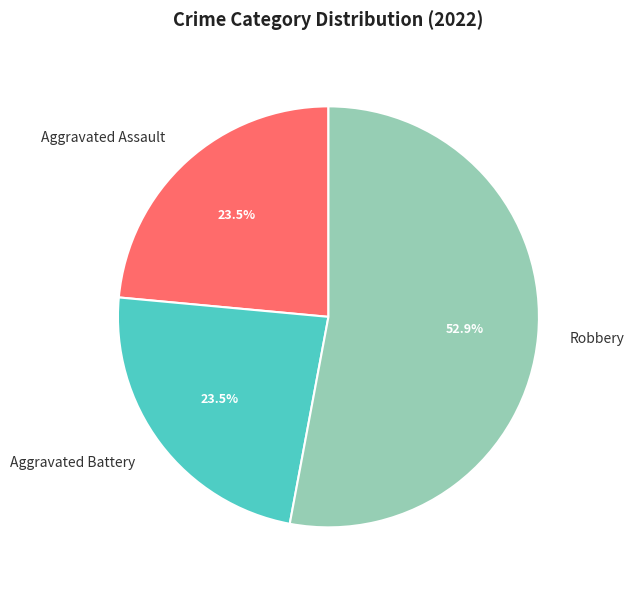

To the nearest percent, what is the average slice percentage?

33%